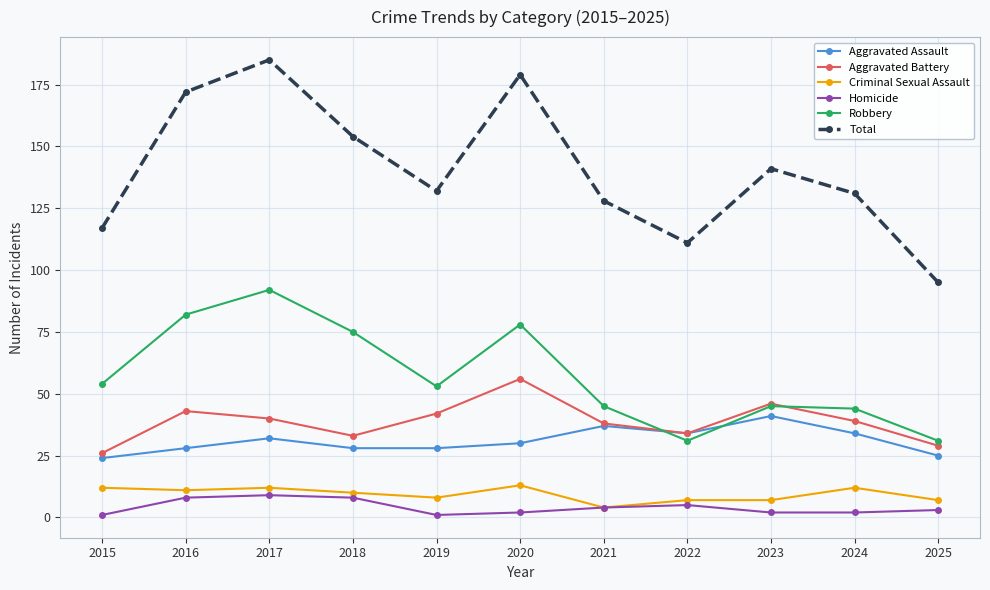

Where is Aggravated Assault nearest to the value 32?

2017